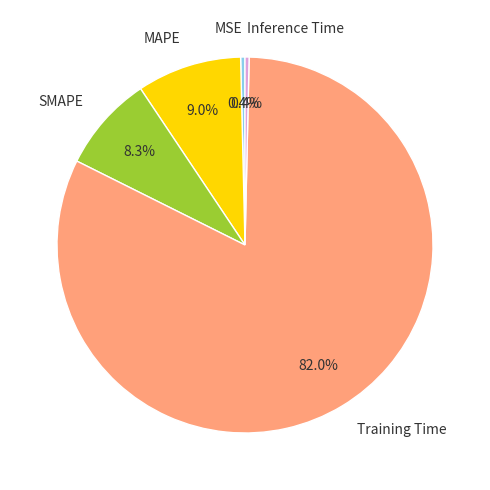

To the nearest percent, what is the combined percentage of SMAPE and MAPE?

17%